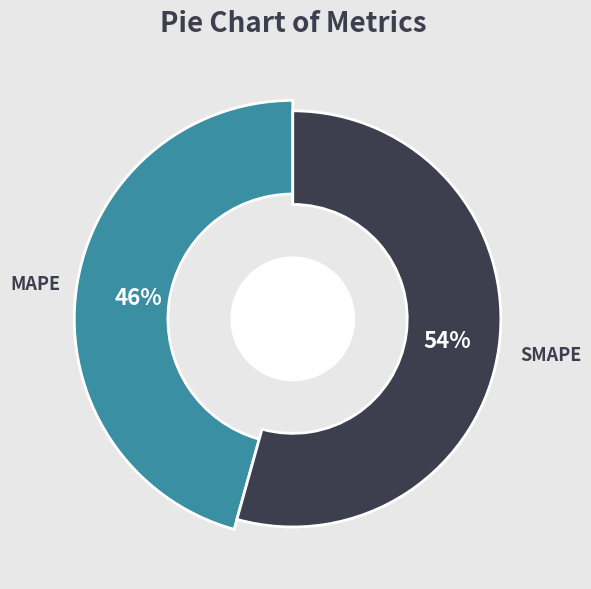

How many slices are in this pie chart?

2